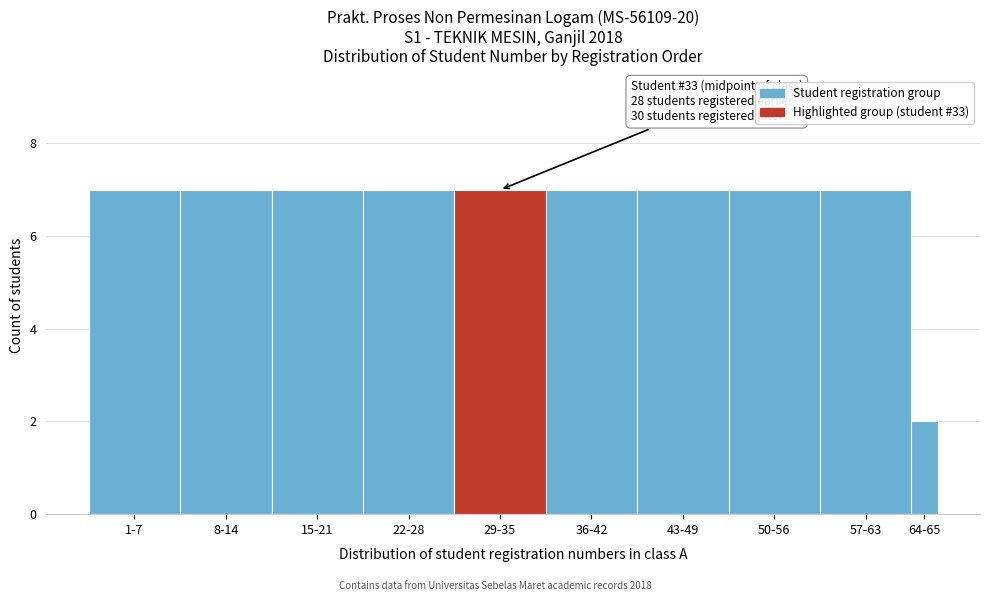

Reading left to right, transcribe all the data shown in this chart.

1-7=7	8-14=7	15-21=7	22-28=7	29-35=7	36-42=7	43-49=7	50-56=7	57-63=7	64-65=2